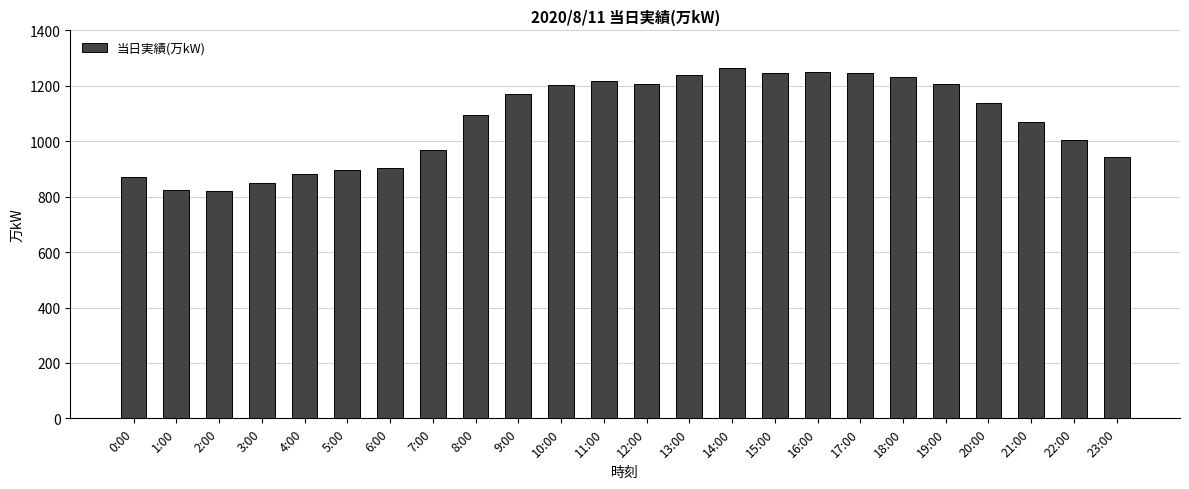

What is the sum of the values at 2:00 and 22:00?

1828